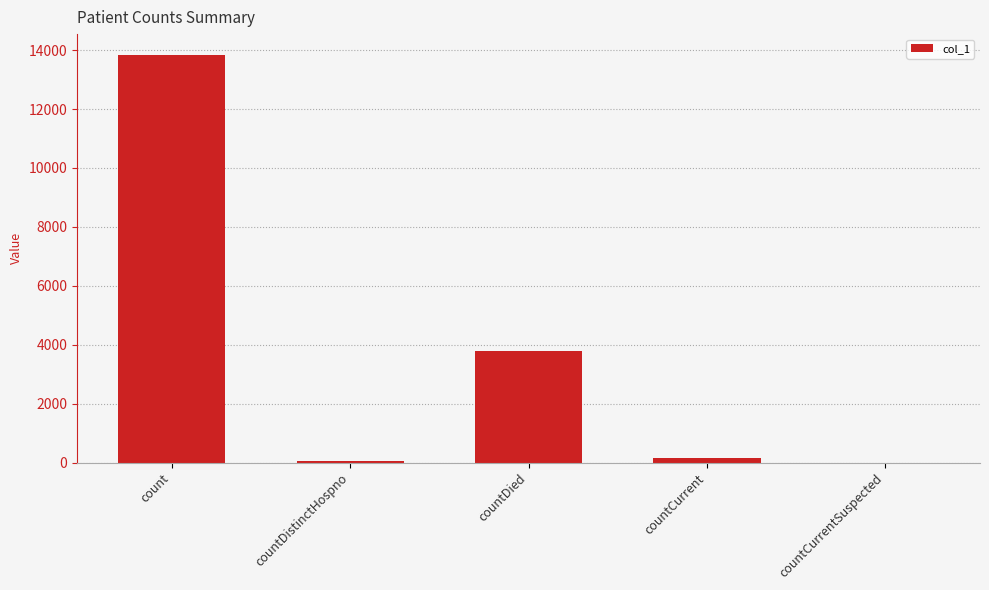

Approximately how many times larger is the value at count compared to countDied?

3.7